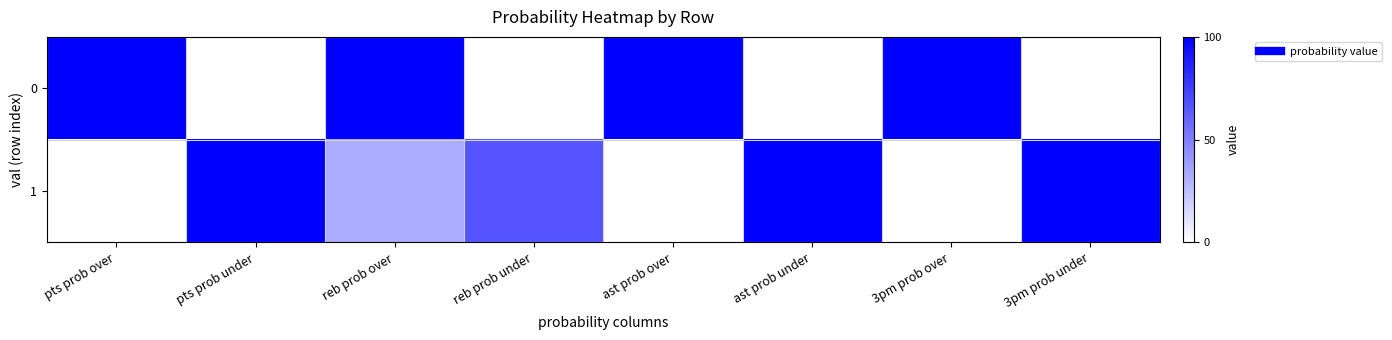

Reading left to right, extract all data points from this chart.

0: pts prob over=100	pts prob under=0	reb prob over=100	reb prob under=0	ast prob over=100	ast prob under=0	3pm prob over=100	3pm prob under=0
1: pts prob over=0	pts prob under=100	reb prob over=33	reb prob under=67	ast prob over=0	ast prob under=100	3pm prob over=0	3pm prob under=100